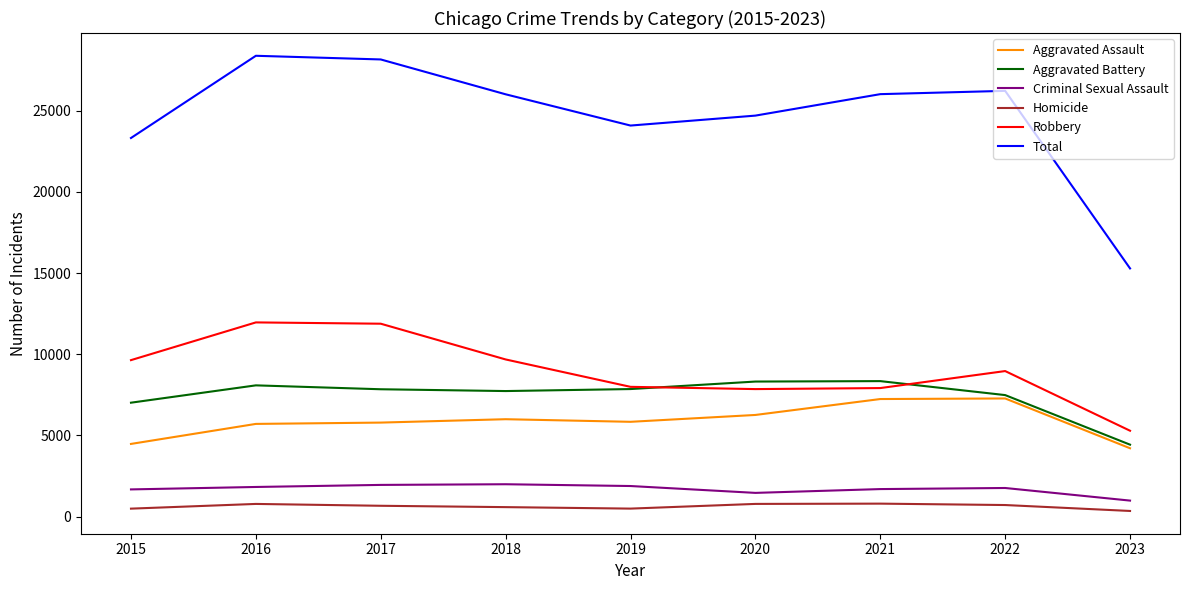

Where does the Aggravated Battery series first go above 7845?

2016